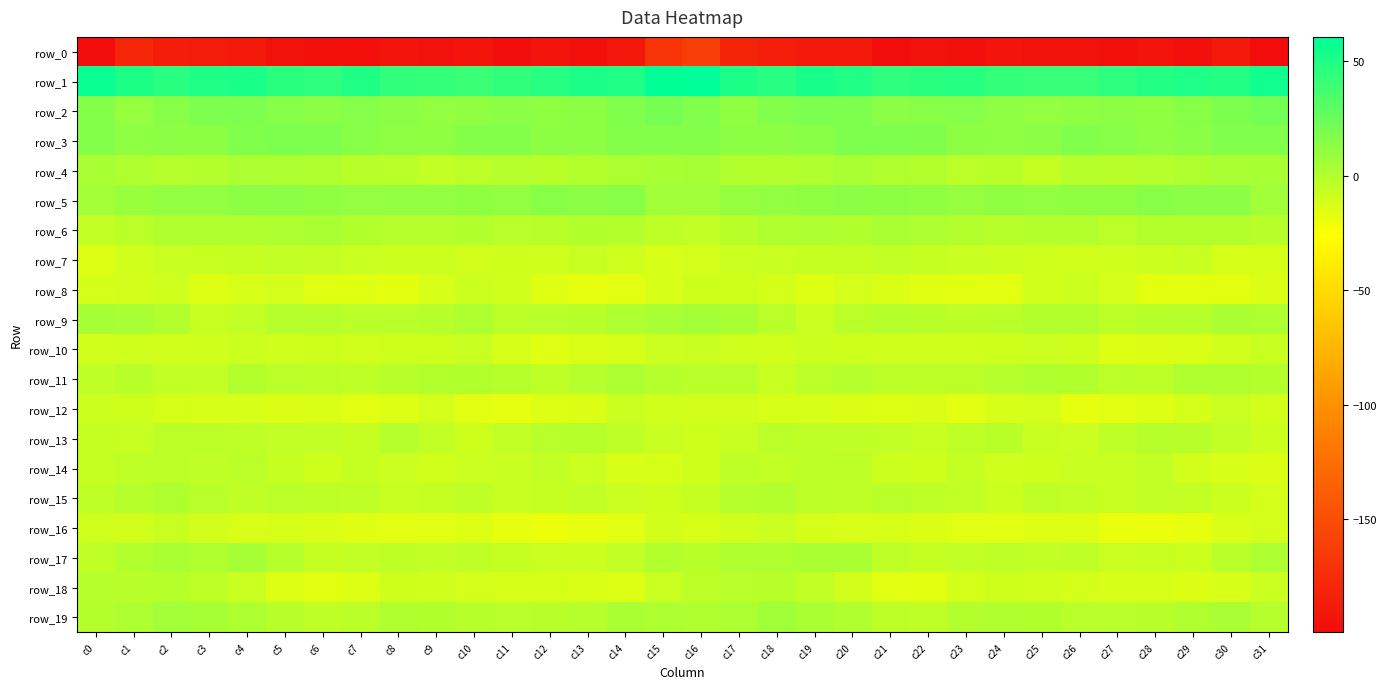

Which series has the largest total across all categories?

row_1